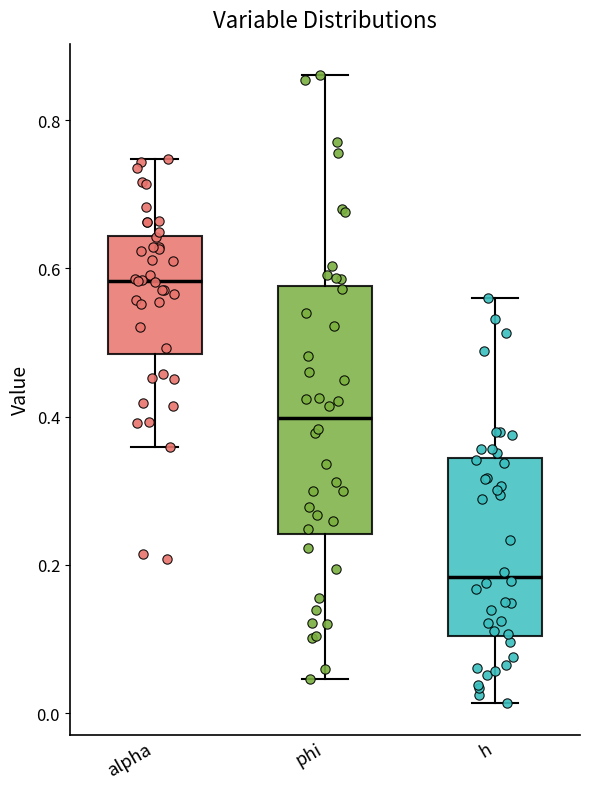

Reading left to right, read every box against the y-axis: the position of its median line, the range the box covers, and the ends of its whiskers. The values are not printed on the chart, so give them approximately, as read against the axis.

alpha: median 0.58, box 0.48 to 0.64, whiskers 0.36 to 0.74
phi: median 0.40, box 0.24 to 0.58, whiskers 0.04 to 0.86
h: median 0.18, box 0.10 to 0.34, whiskers 0.02 to 0.56